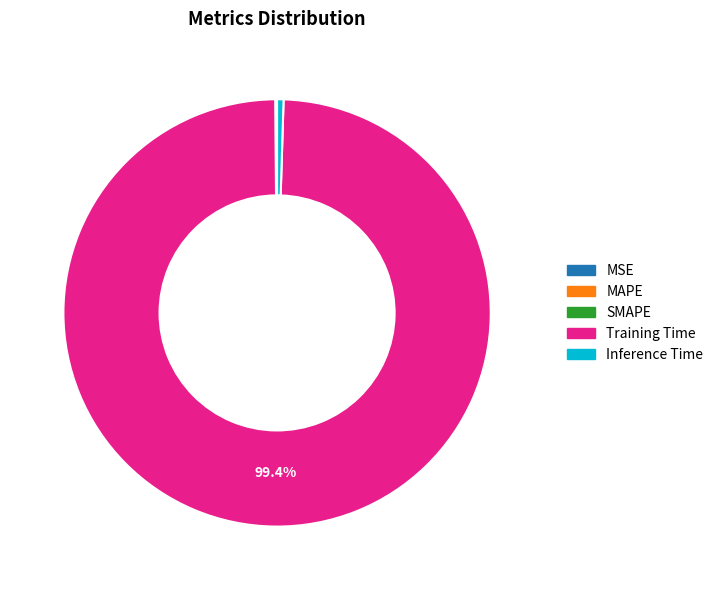

Which slice is the largest?

Training Time